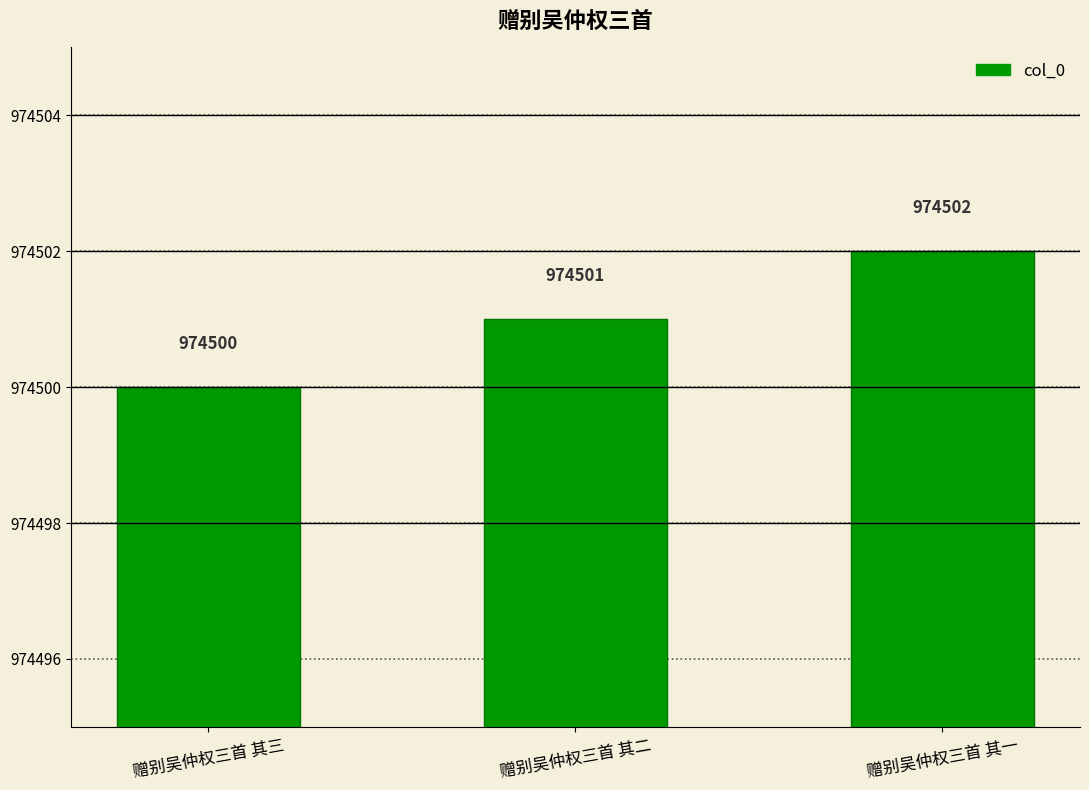

Which has a higher value, 赠别吴仲权三首 其一 or 赠别吴仲权三首 其三?

赠别吴仲权三首 其一